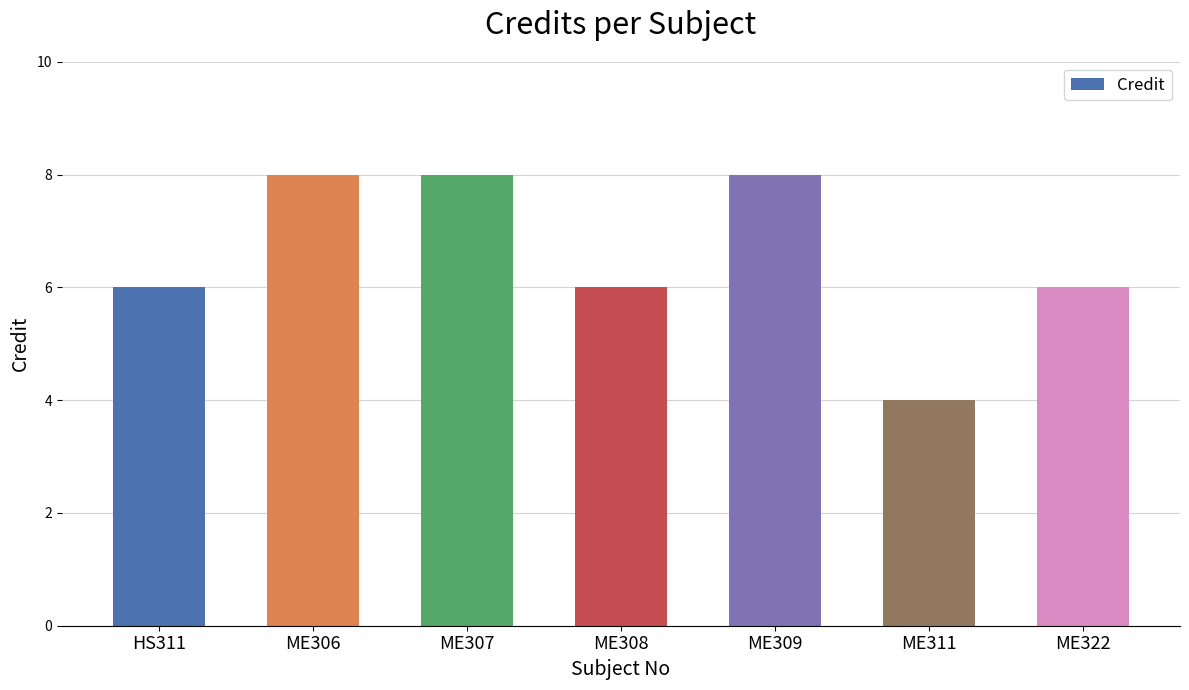

True or false: the data shows 4 at ME311.

True